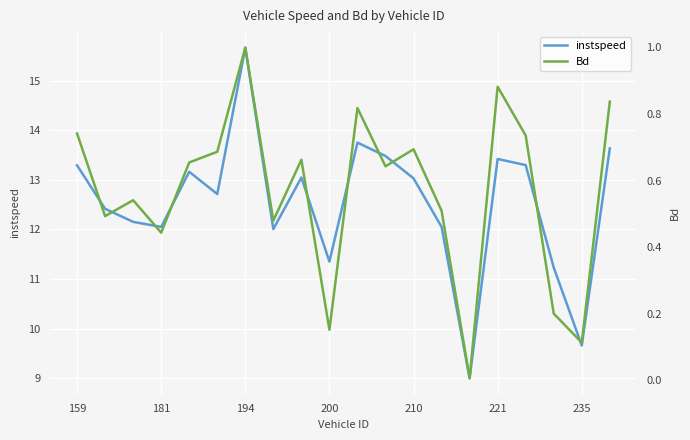

Which series has the widest spread of values?

instspeed